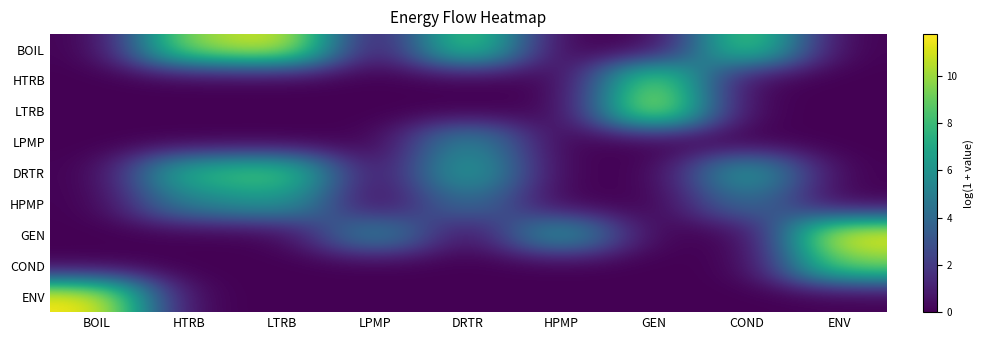

Between LPMP and HTRB, which is larger?

HTRB